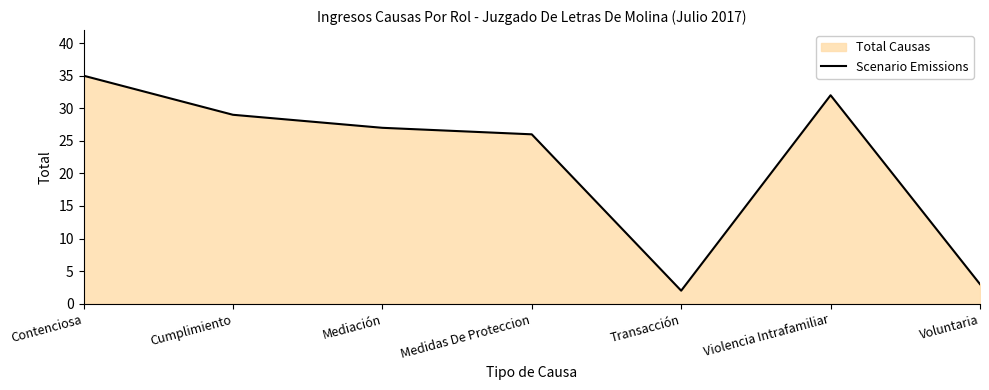

What is the smallest value displayed?

2